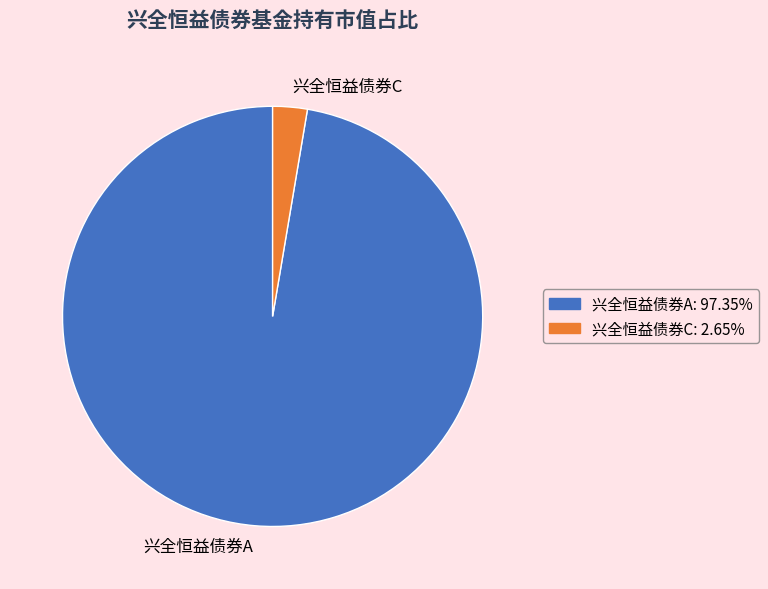

Is there a majority slice in this chart?

Yes